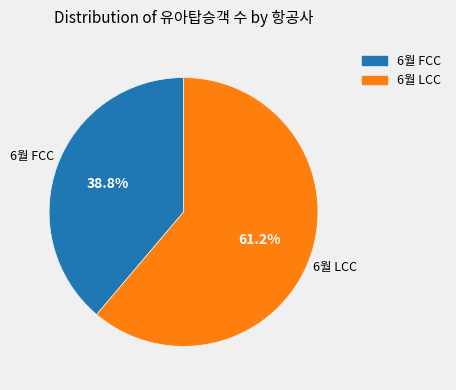

True or false: 6월 FCC accounts for 25% of the total.

False